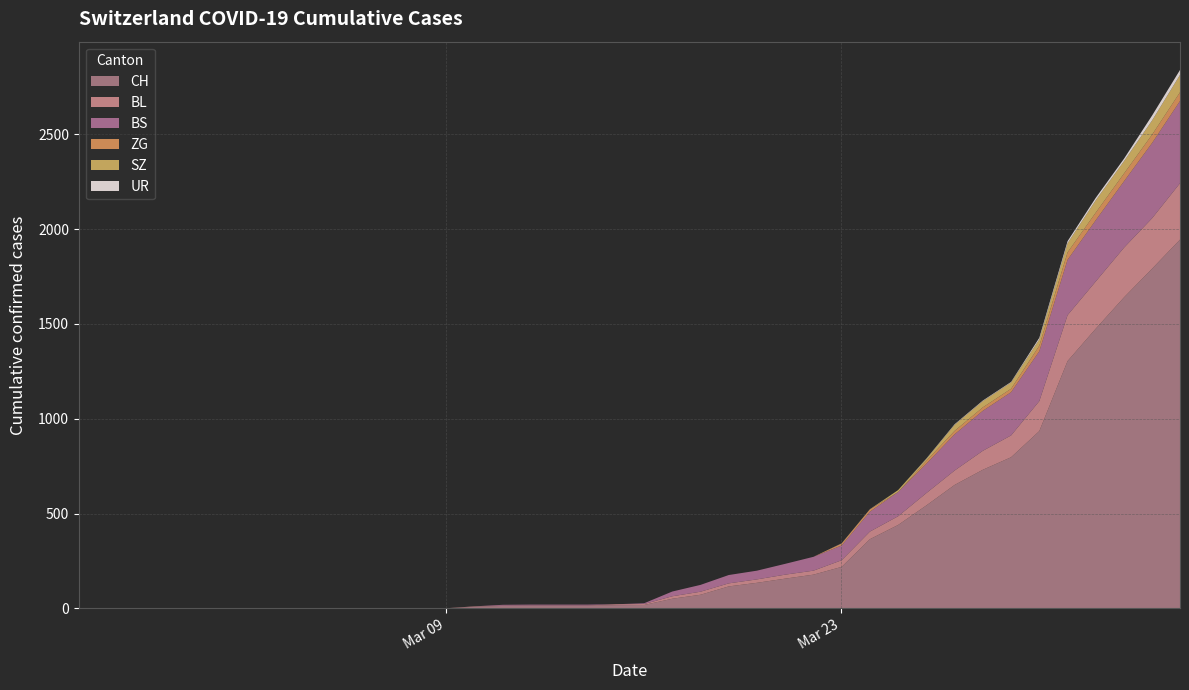

What is the sum of all BL values?

2078